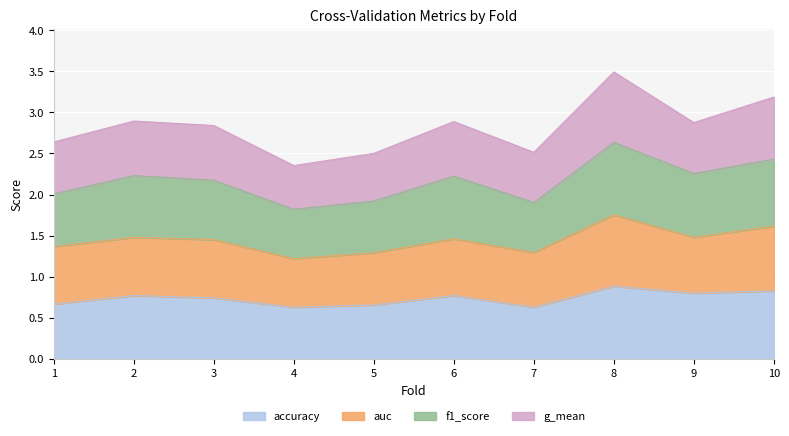

The value of accuracy at 7 is 0.6. True or false?

True